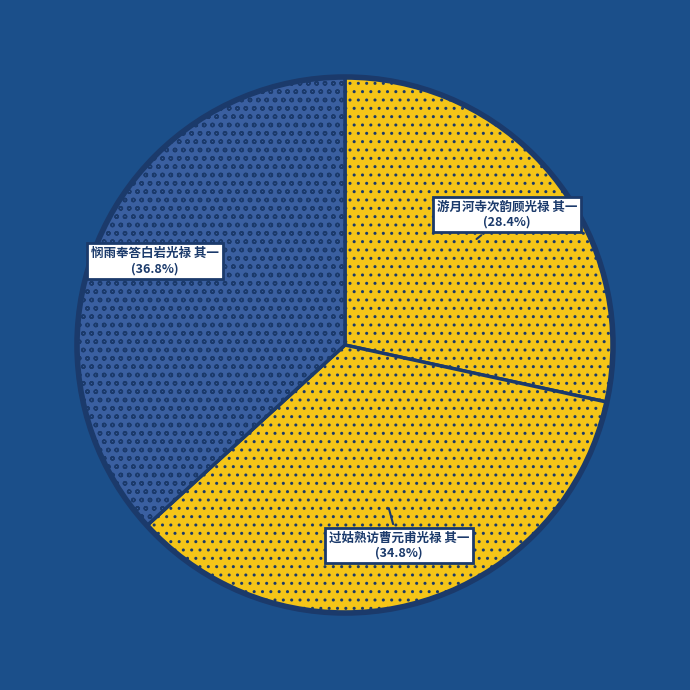

Does 悯雨奉答白岩光禄 其一 represent more than half of the total?

No